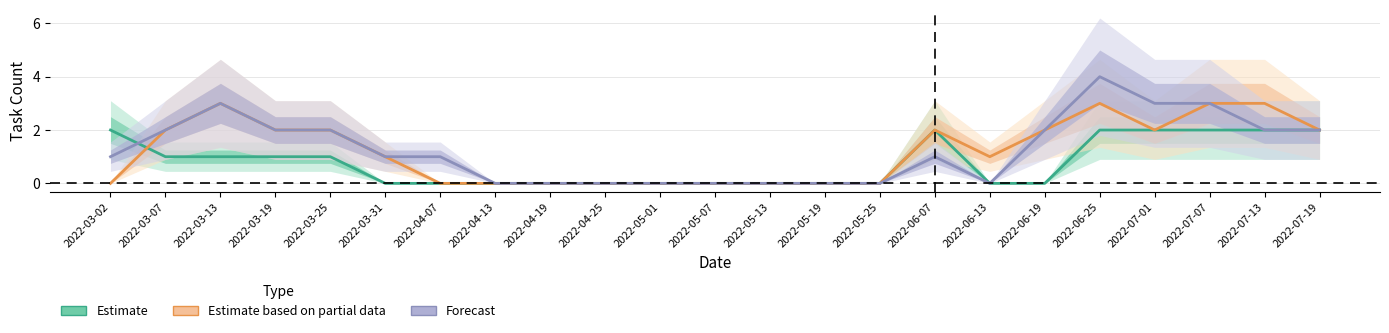

Which category has the highest value across all series?

2022-06-25